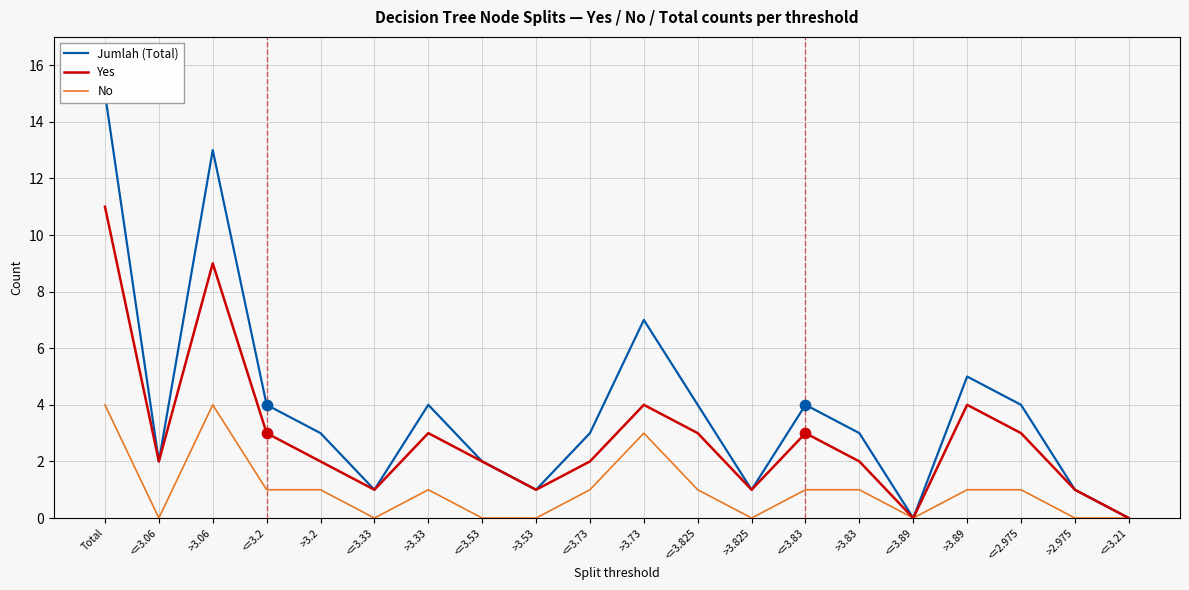

Is the value of No at <=3.73 greater than the value of Yes at >3.53?

No